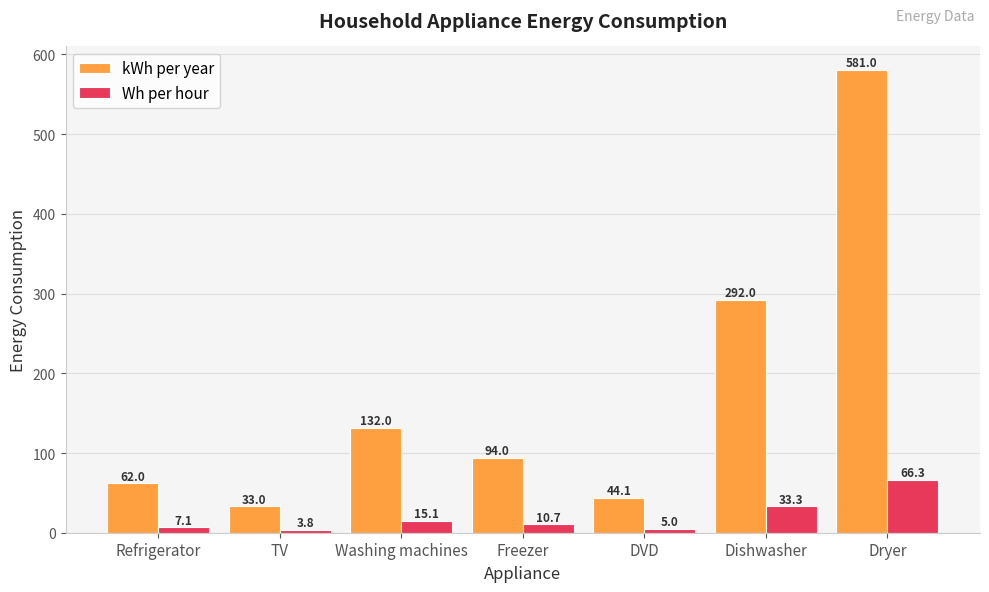

What is the difference between the maximum and minimum values in the kWh per year series?

548.0